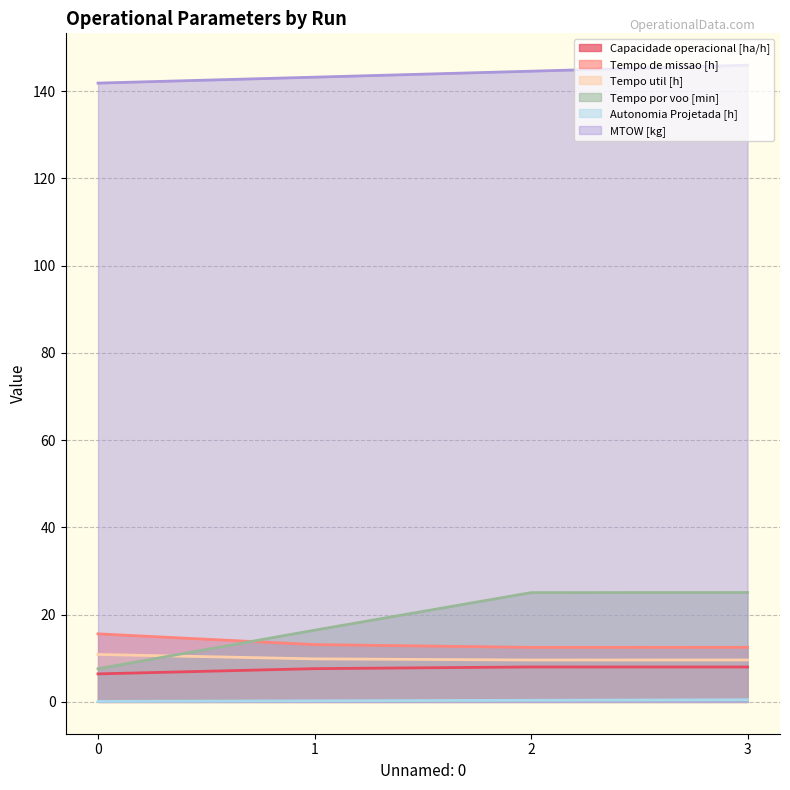

What is the approximate value of Autonomia Projetada [h] at 1?

0.2